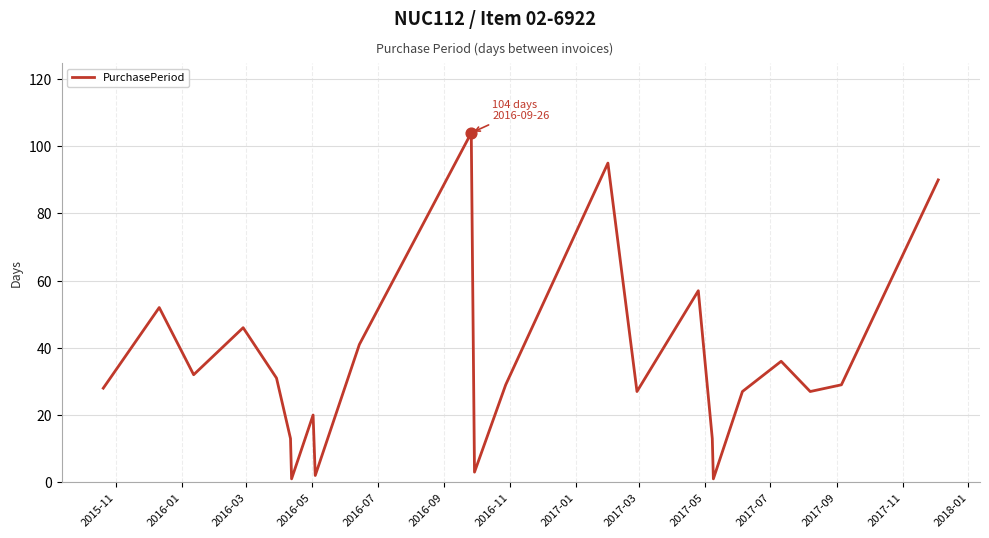

What is the greatest value displayed?

104